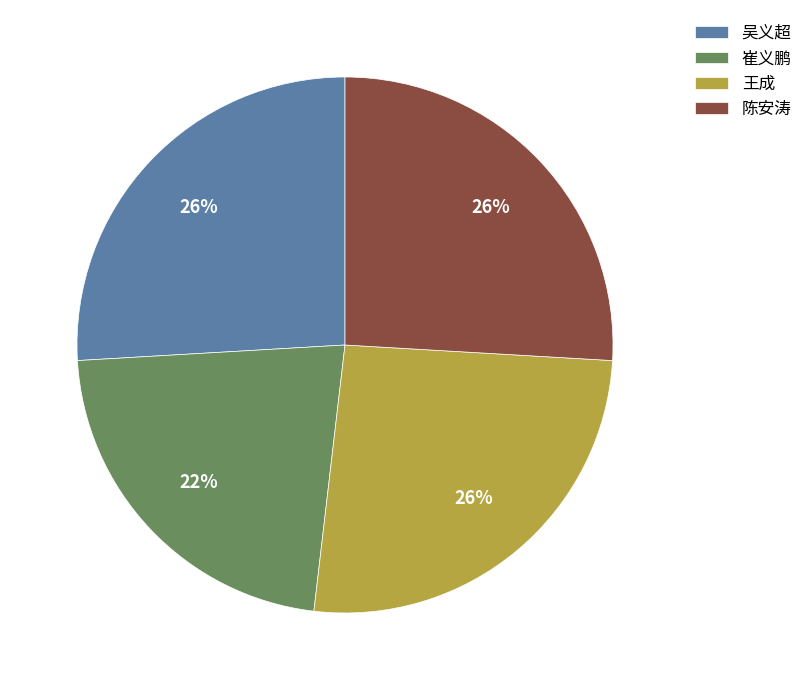

To the nearest percent, what is the difference between the largest and smallest slice percentages?

4%